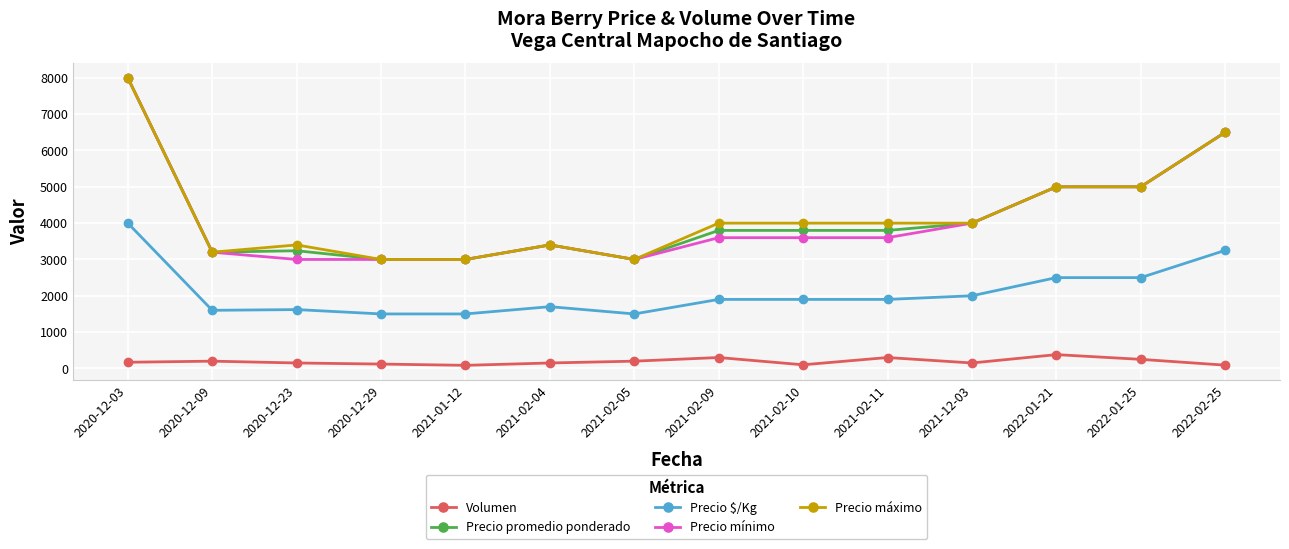

At which category is the sum across all series the highest?

2020-12-03